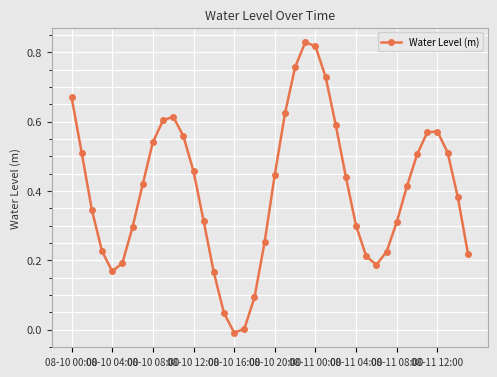

How many points are higher than both their immediate neighbors (excluding endpoints)?

3